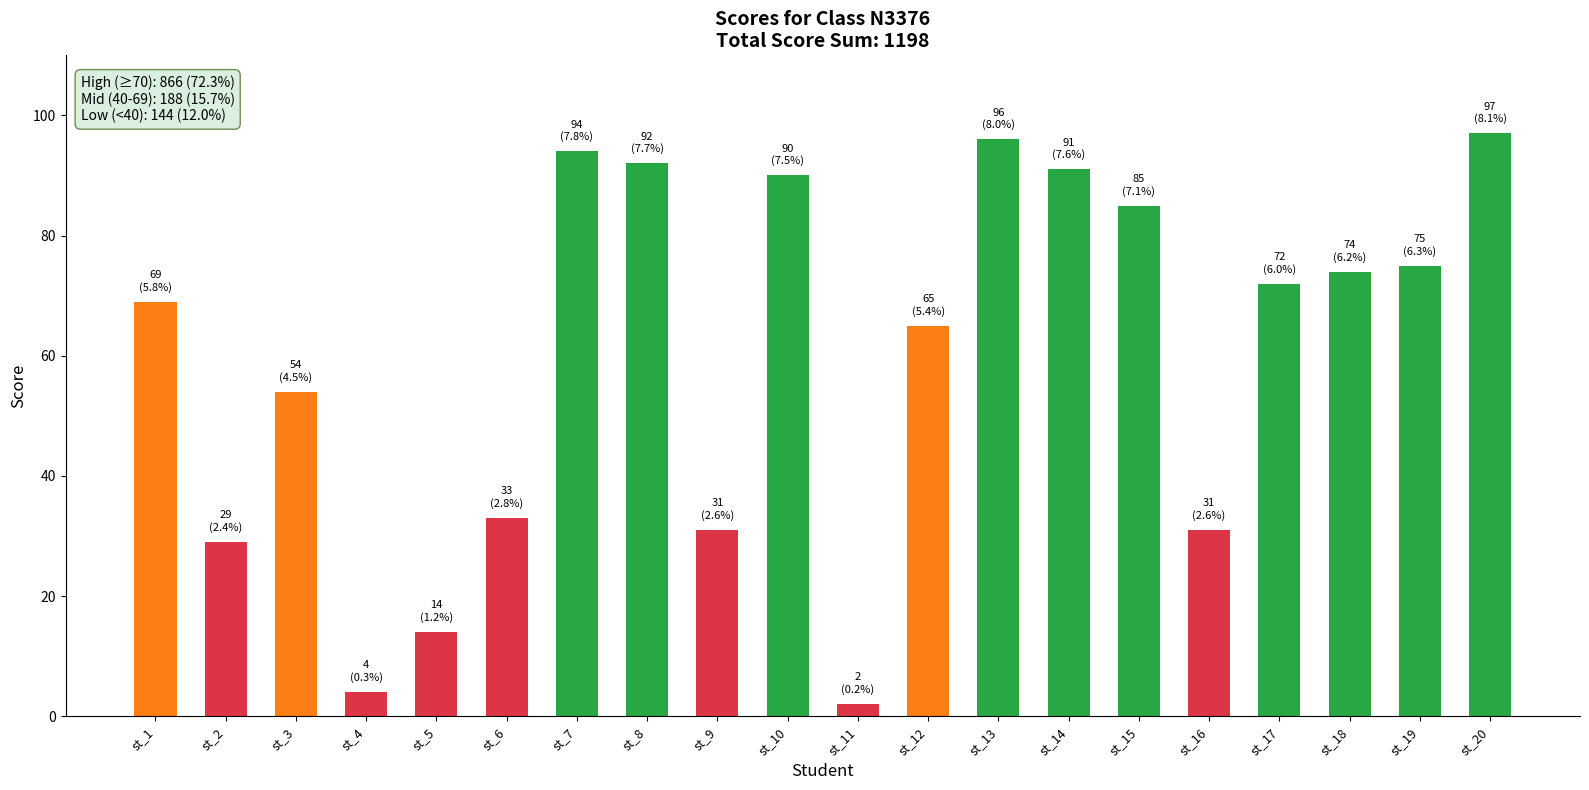

What is the average value?

60